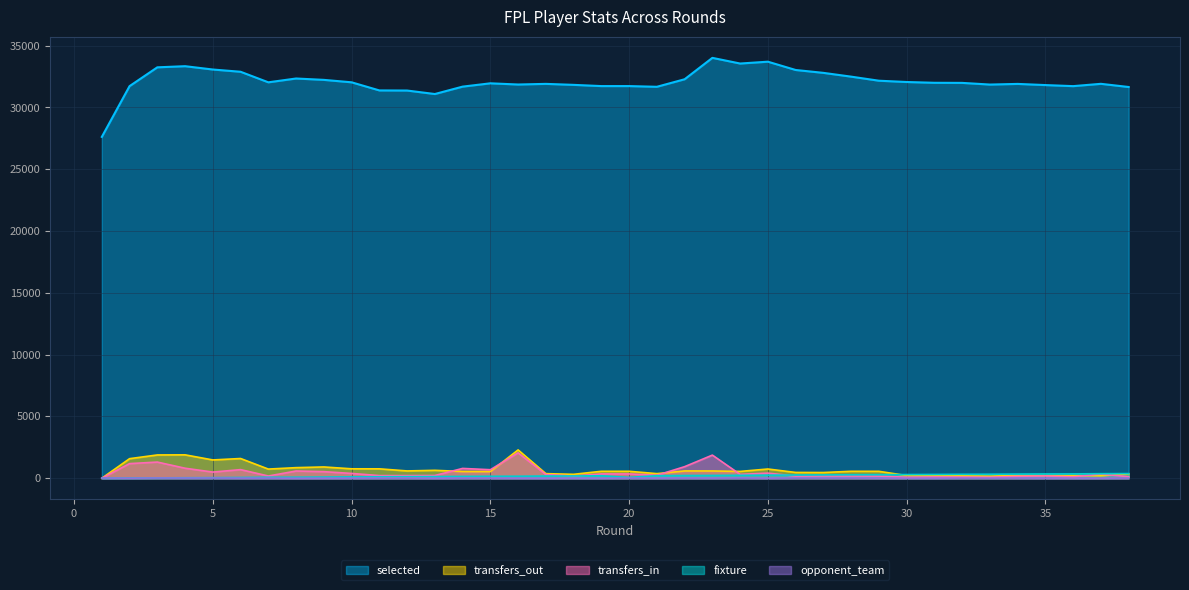

Which has a higher value, 12 or 6?

6